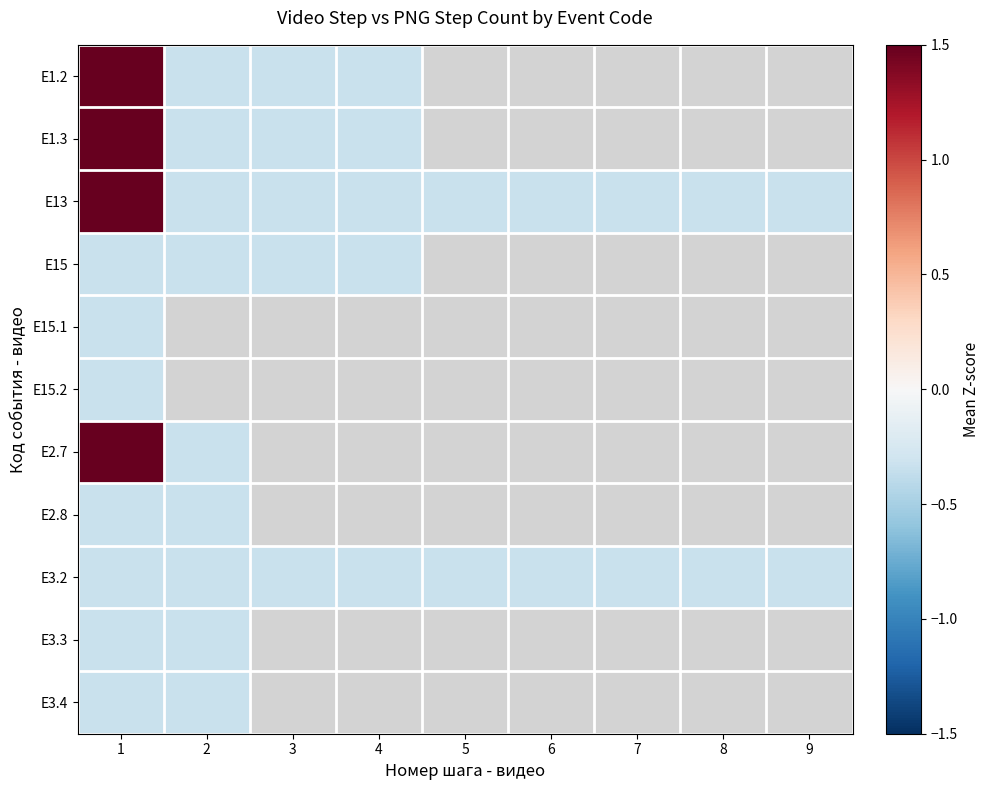

Between 1 and 4, which series saw the biggest shift?

E1.2